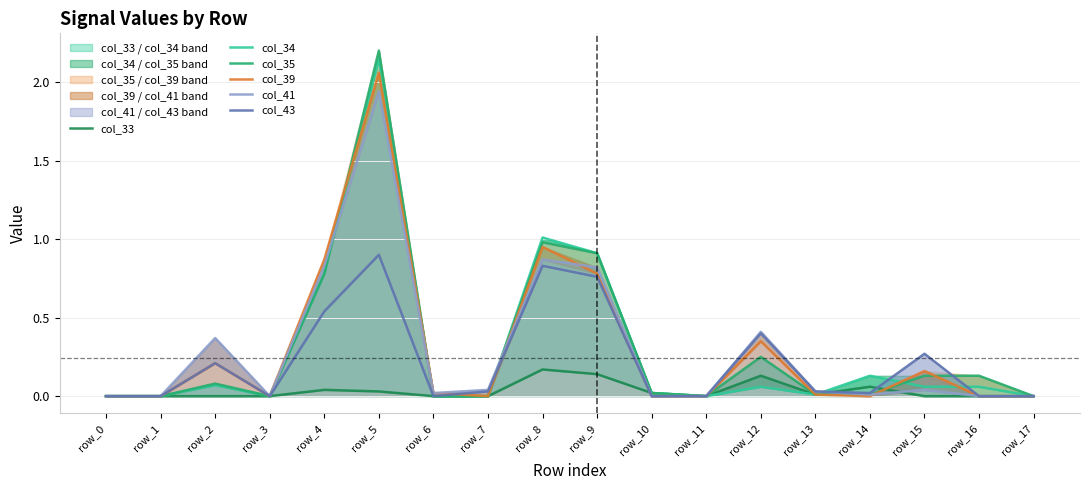

True or false: col_39 and col_34 cross at least once.

True